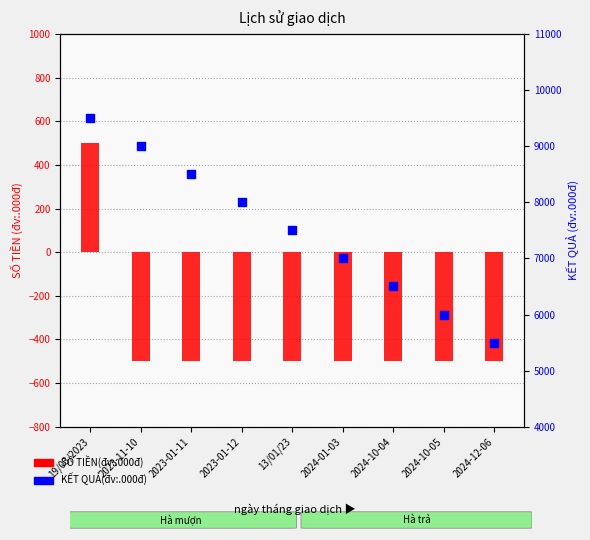

At how many categories does at least one series exceed 4645?

9